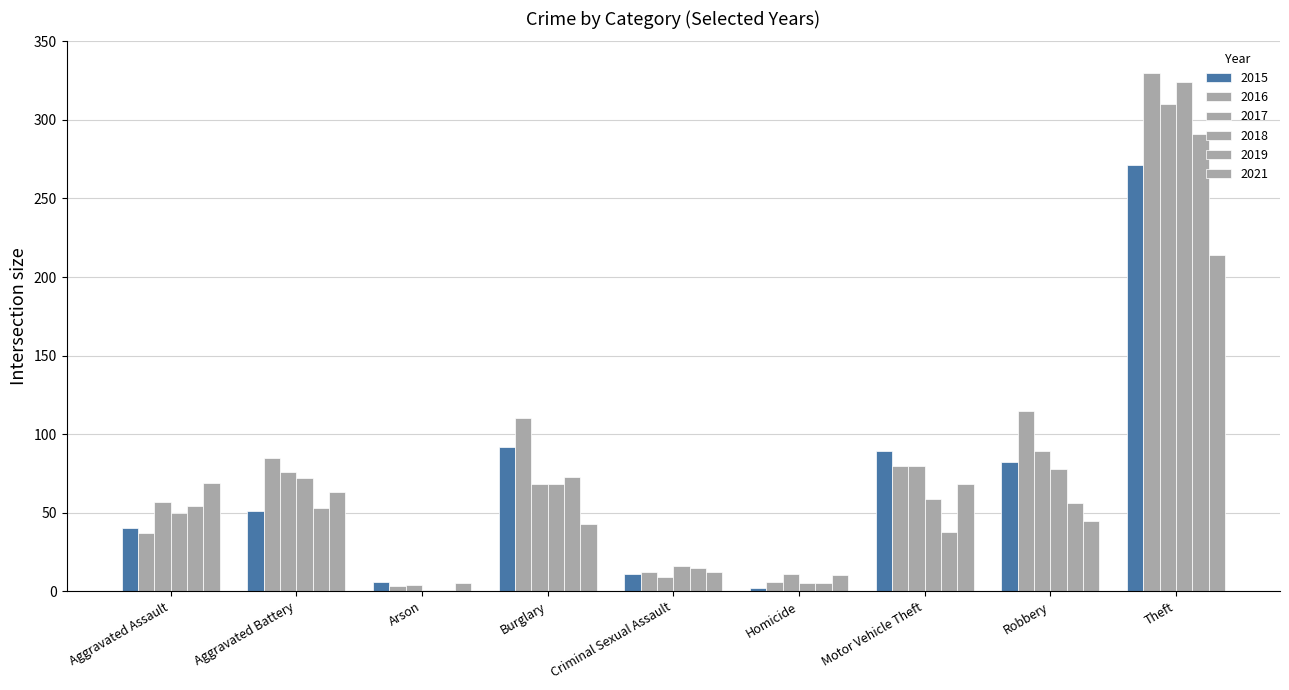

What is the value of the 2015 bar at the 1st from the left?

40